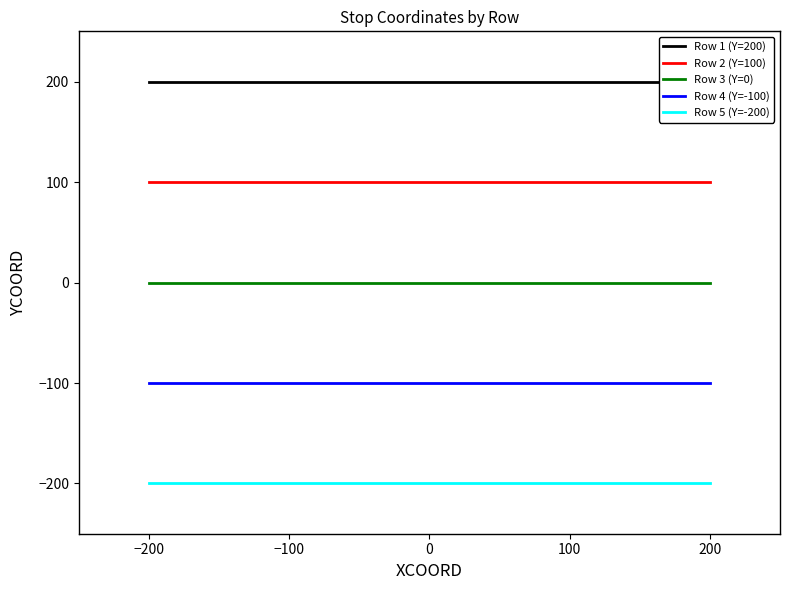

Rank the series by their maximum value, from highest to lowest.

Row 1 (Y=200), Row 2 (Y=100), Row 3 (Y=0), Row 4 (Y=-100), Row 5 (Y=-200)